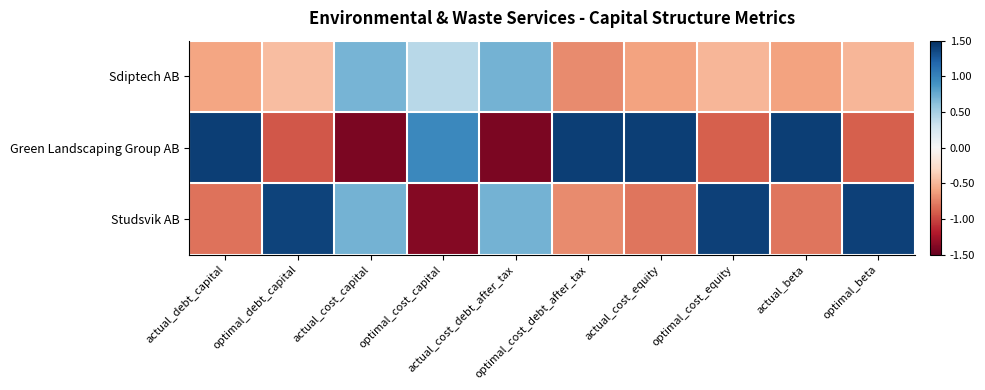

What is the difference between the highest and lowest values at optimal_cost_equity?

2.3